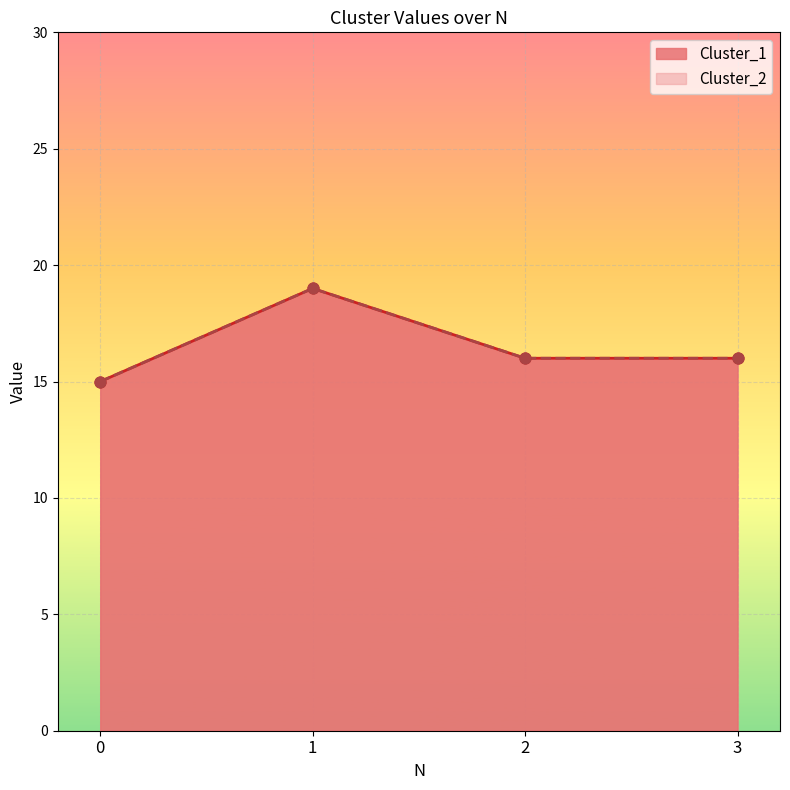

Which series contains the lowest Y value?

Cluster_1